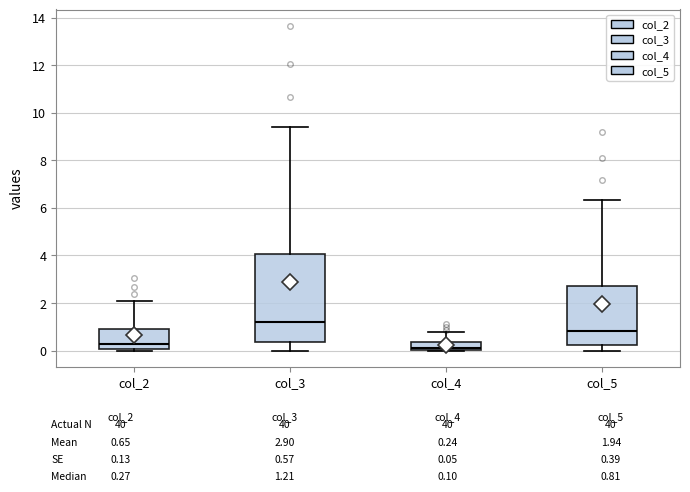

Which box is the tallest, from its lower edge to its upper edge?

col_3